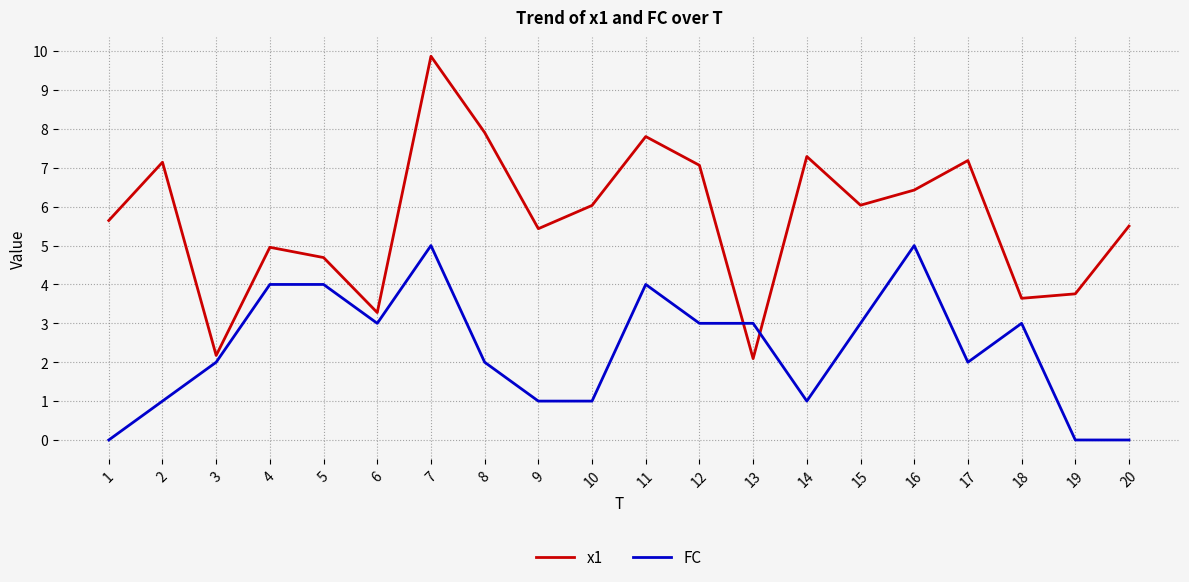

What is the difference between the highest and lowest values at 7?

4.9